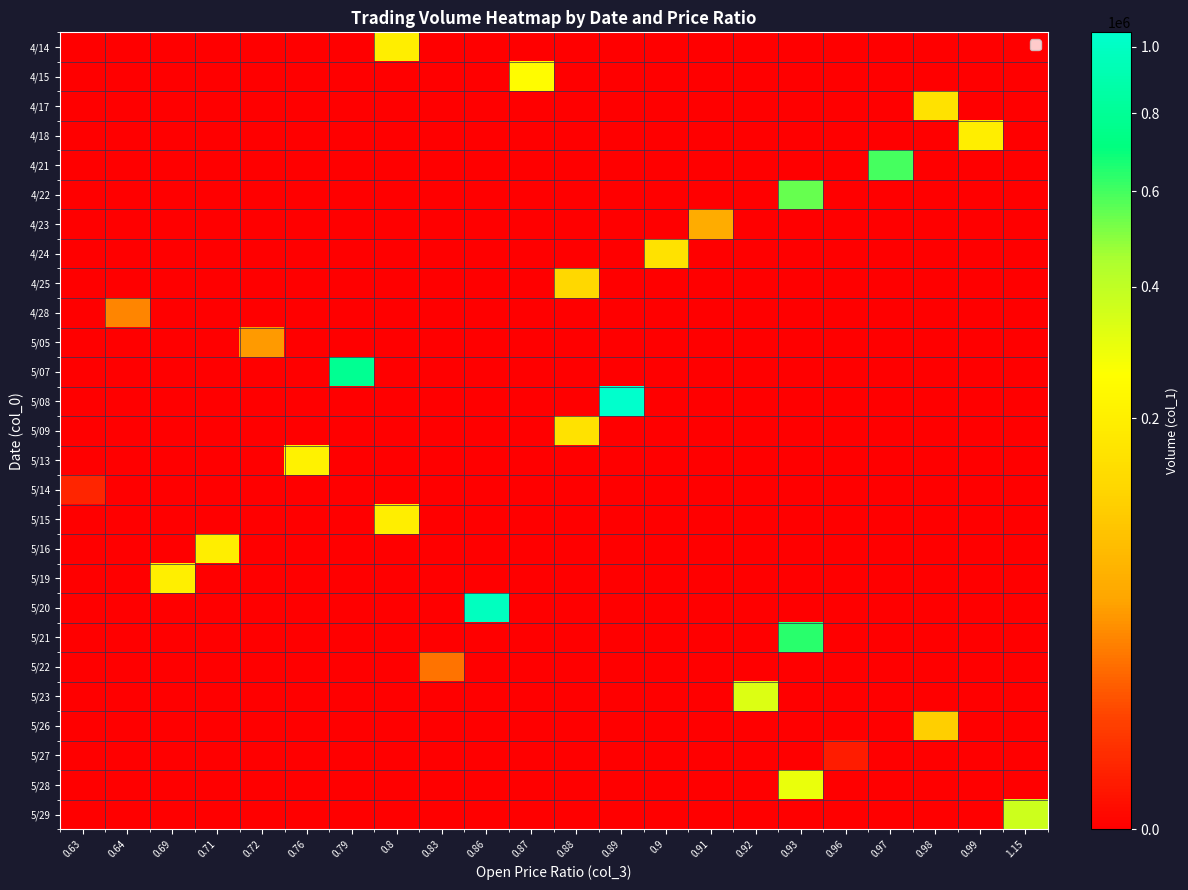

Between 0.87 and 0.91, which is larger?

0.87